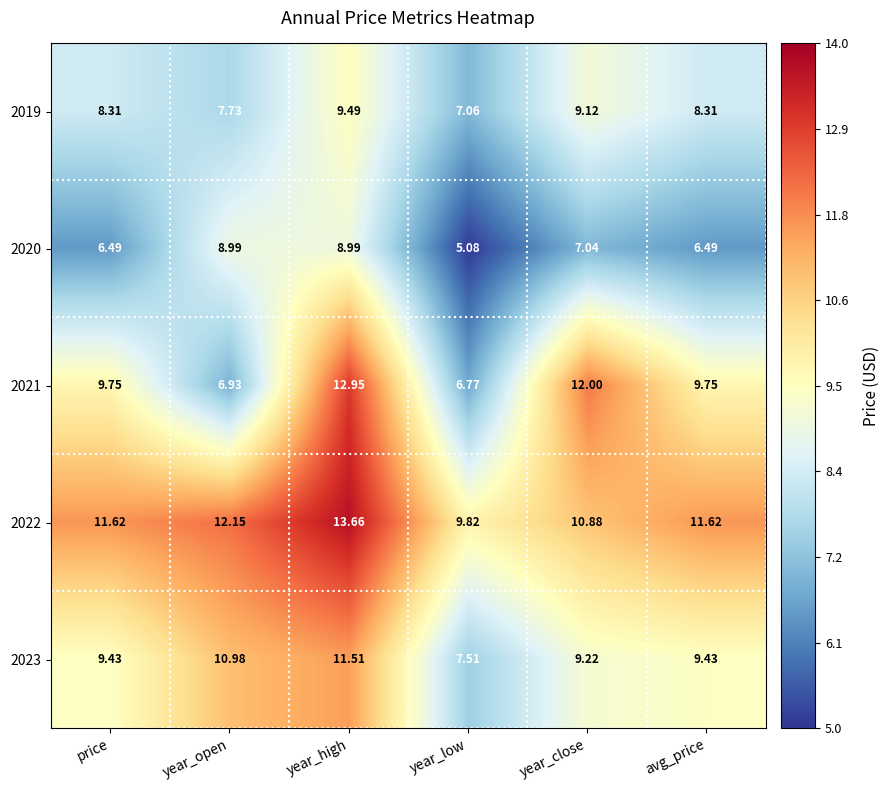

Which category has the highest value in the 2021 series?

year_high